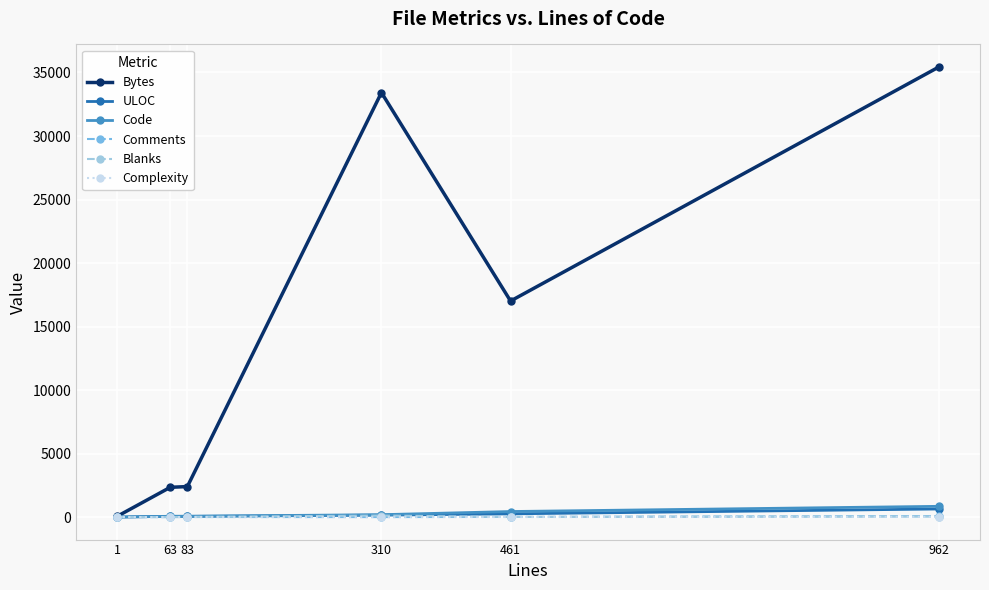

Which series has the widest spread of values?

Bytes